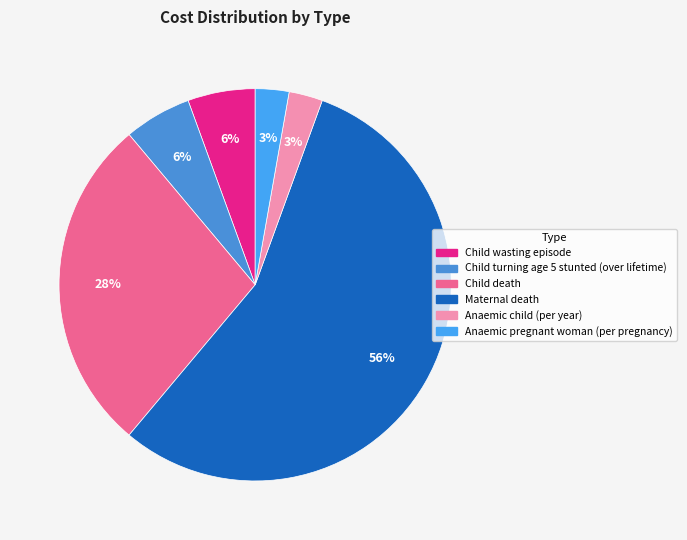

What is the smallest slice in the pie chart?

Anaemic child (per year)